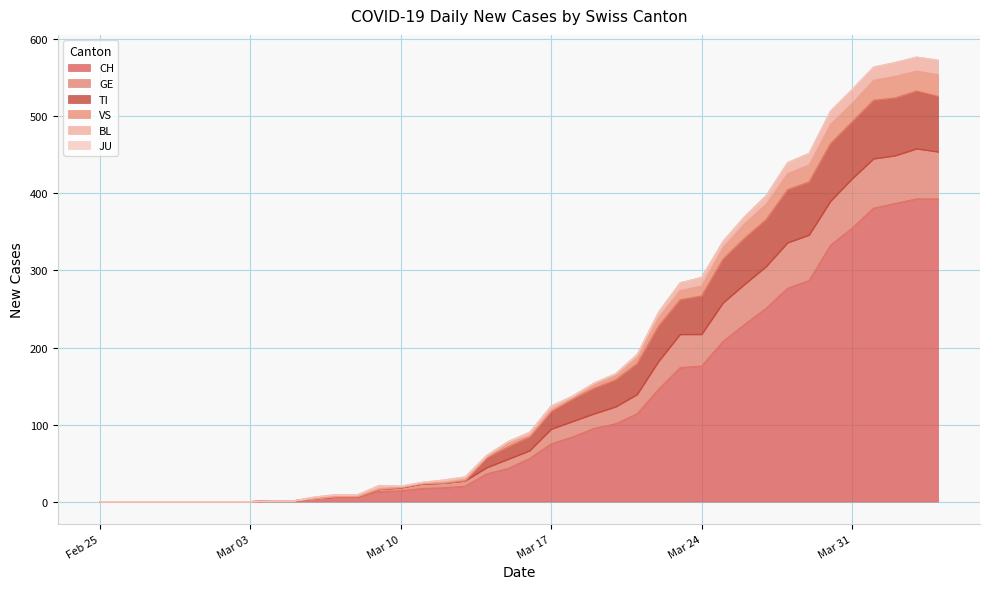

True or false: CH has a value of 84 at Mar 24.

False